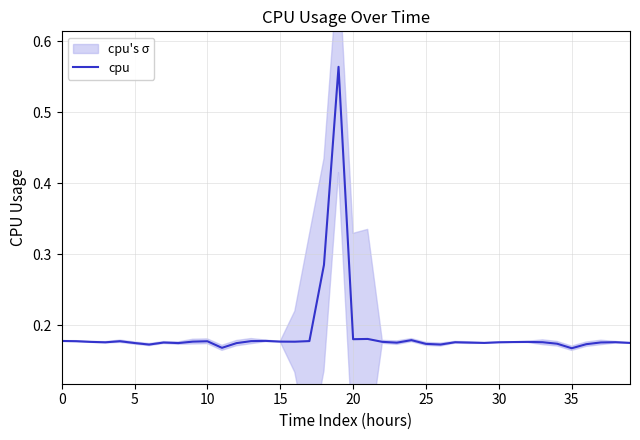

What is the label of the 39th point from the left?

38